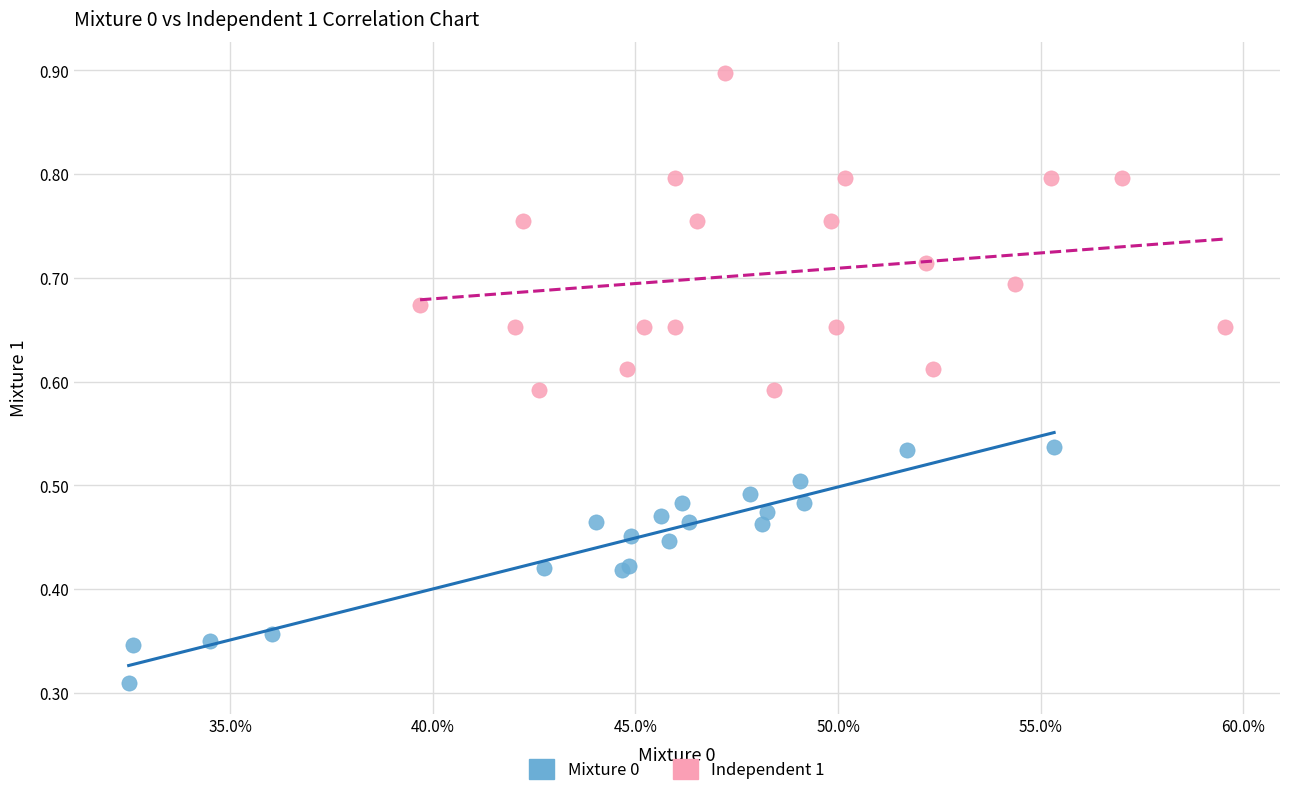

Which series reaches the minimum Y coordinate?

Mixture 0